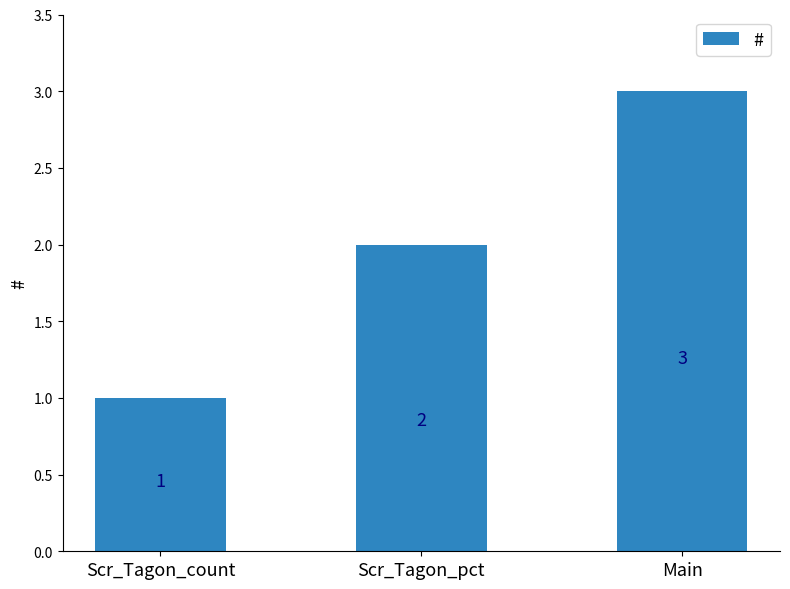

Where is the data nearest to the value 2?

Scr_Tagon_pct